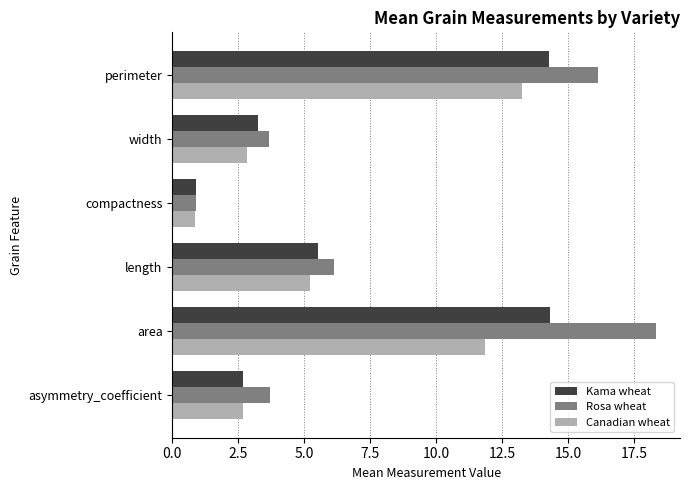

List the series in order of their overall mean, highest first.

Rosa wheat, Kama wheat, Canadian wheat